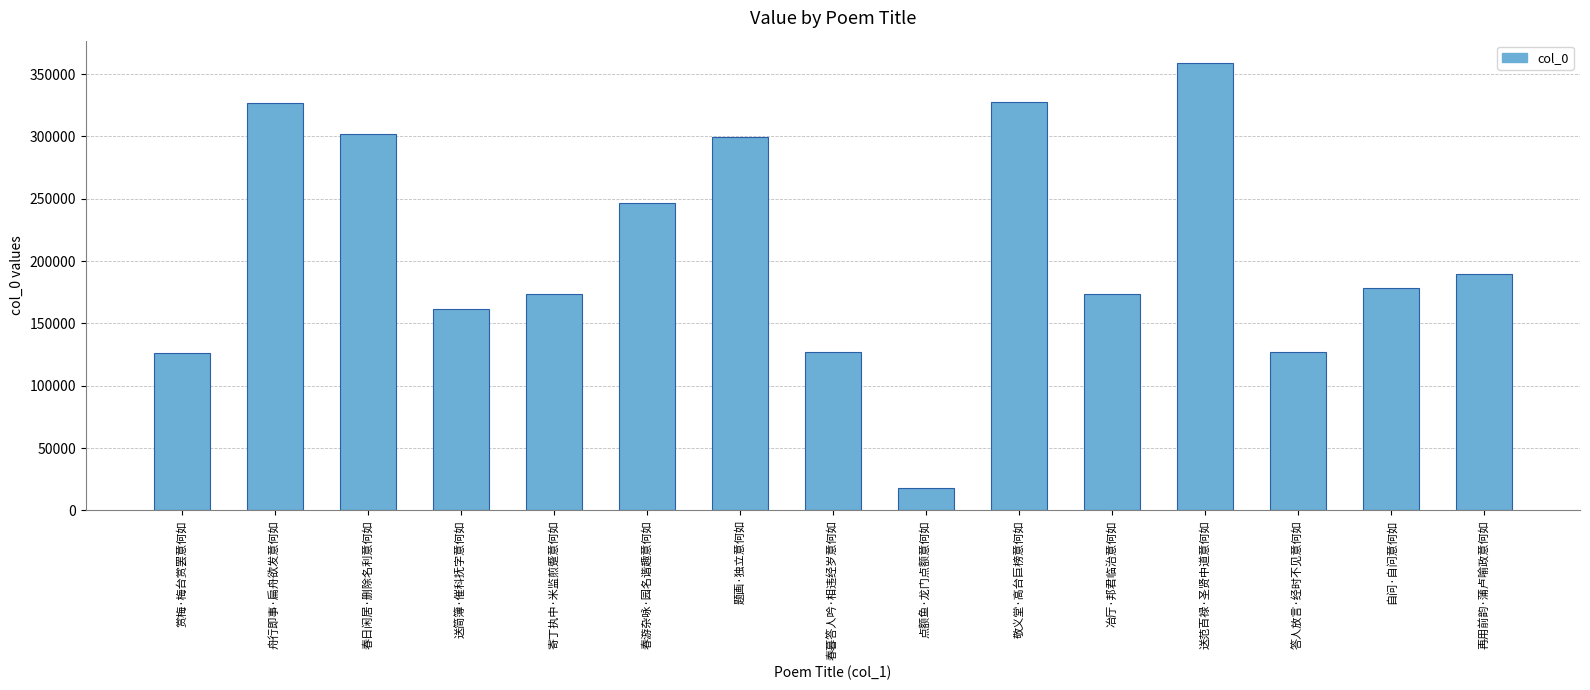

True or false: the data shows 94093 at 自问·自问意何如.

False